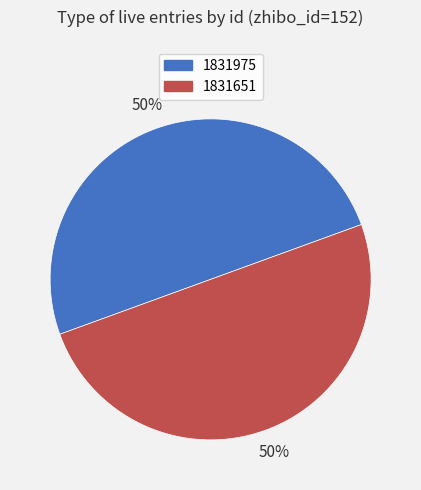

To the nearest percent, what is the combined percentage of 1831975 and 1831651?

100%